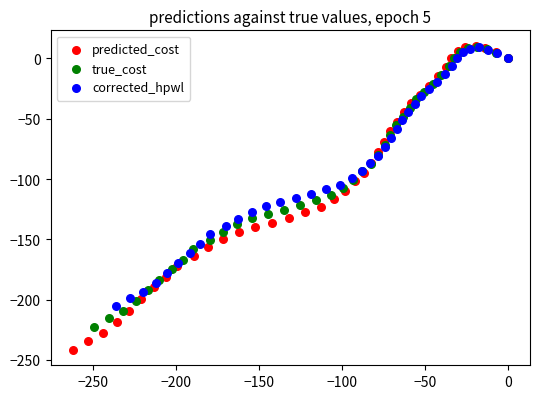

Which series has the largest Y range (max minus min)?

predicted_cost